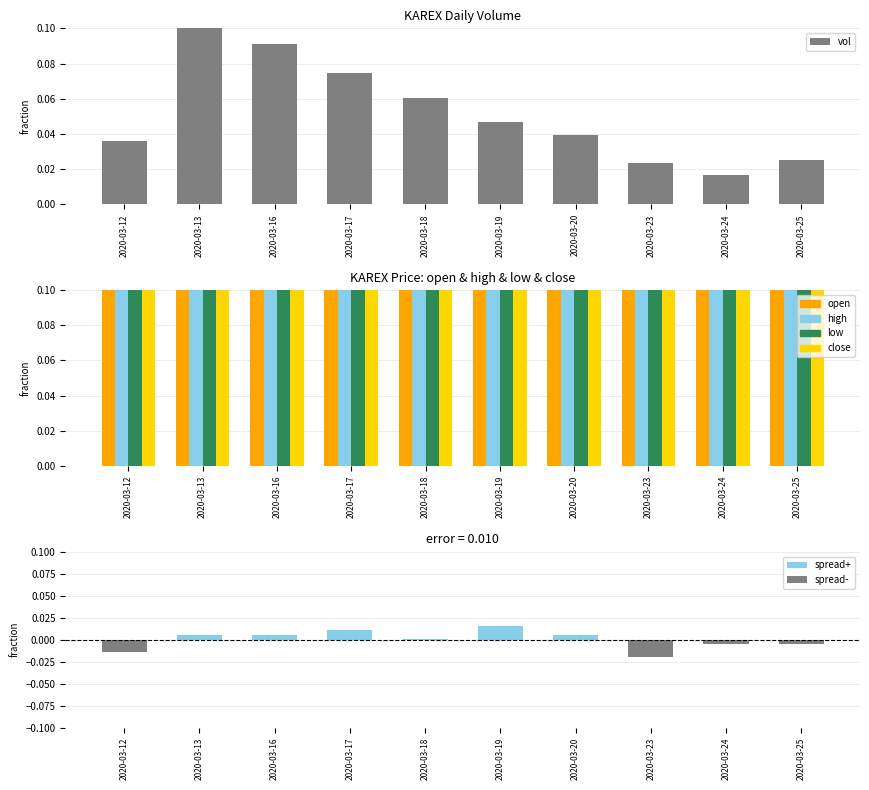

Where is low nearest to the value 0?

2020-03-19